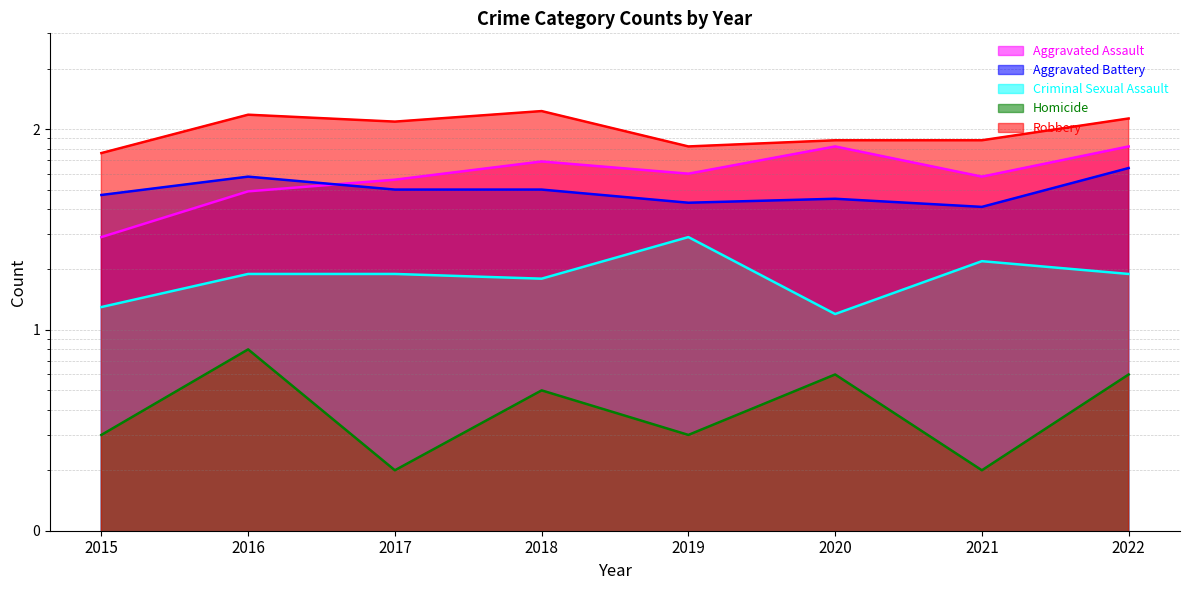

What is the difference between the highest and lowest values at 2016?

110